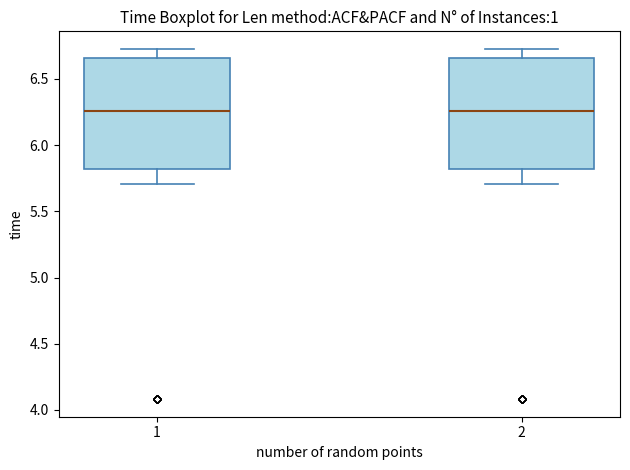

Reading left to right, transcribe this box plot: for each box, give where its median line is, the range the box spans, and where its two whiskers end, as read against the y-axis. The values are not printed on the chart, so give them approximately, as read against the axis.

1: median 6.25, box 5.80 to 6.65, whiskers 5.70 to 6.75
2: median 6.25, box 5.80 to 6.65, whiskers 5.70 to 6.75